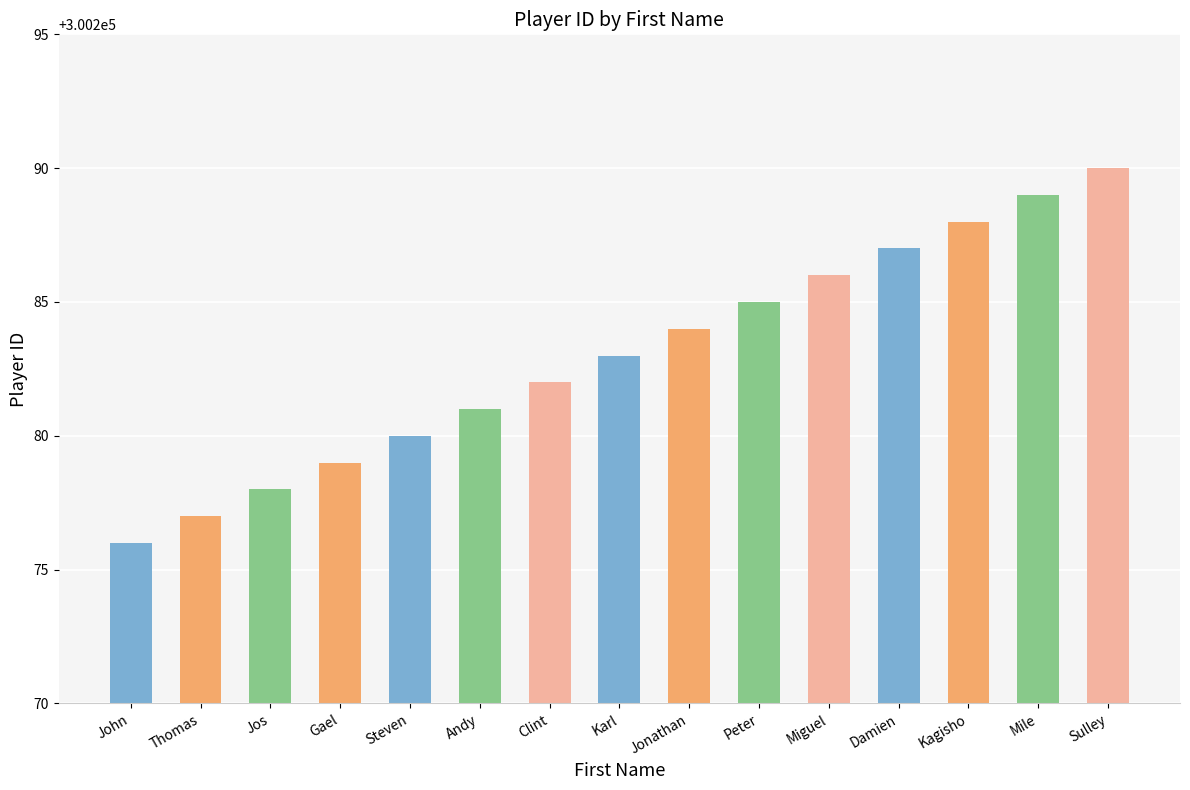

Which label corresponds to the smallest value in the chart?

John